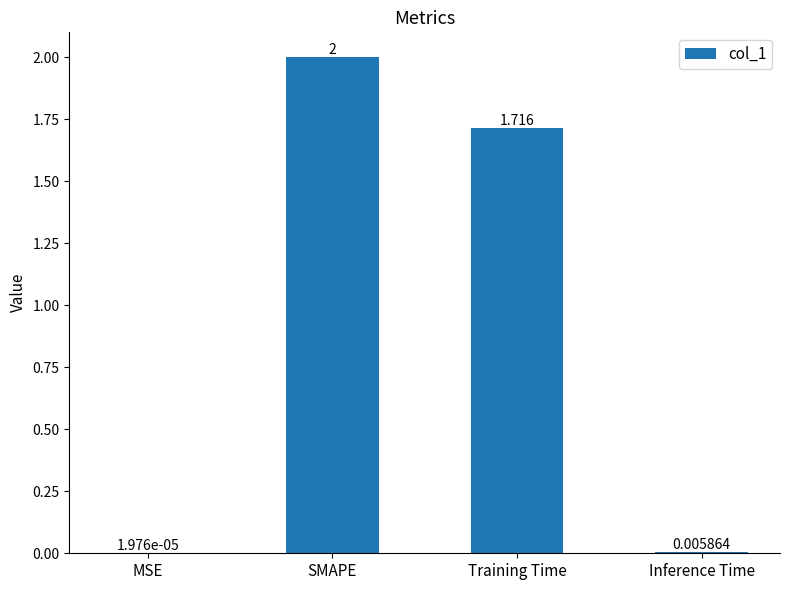

At which label is the value closest to 1?

Training Time